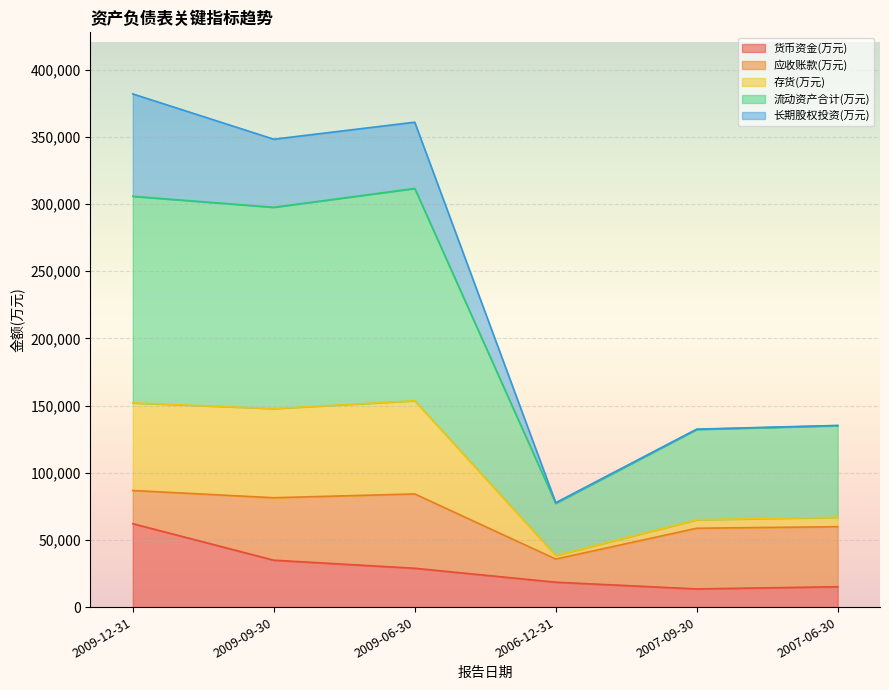

The value of 流动资产合计(万元) at 2009-12-31 is 67955. True or false?

False